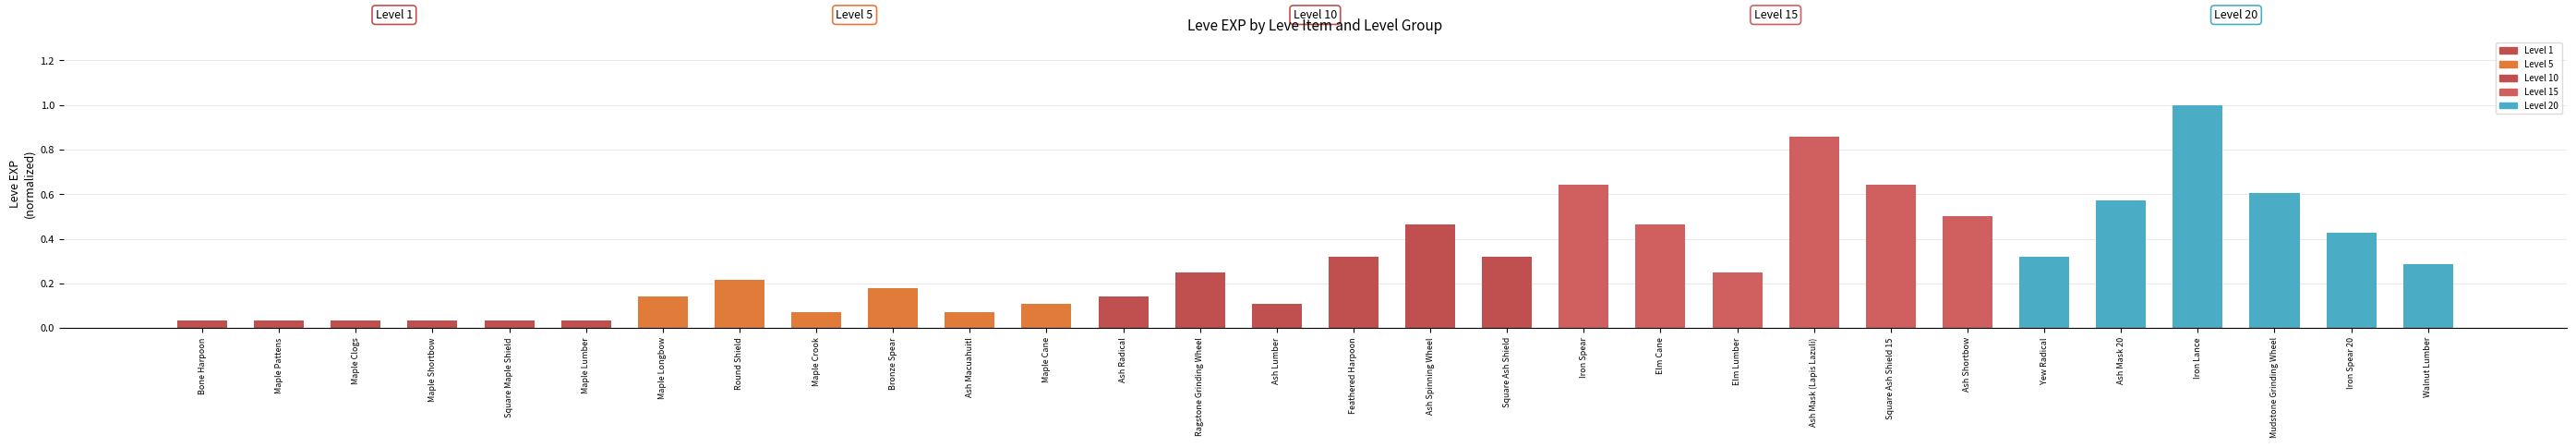

The chart shows a value of 0.1 at Square Maple Shield. True or false?

False